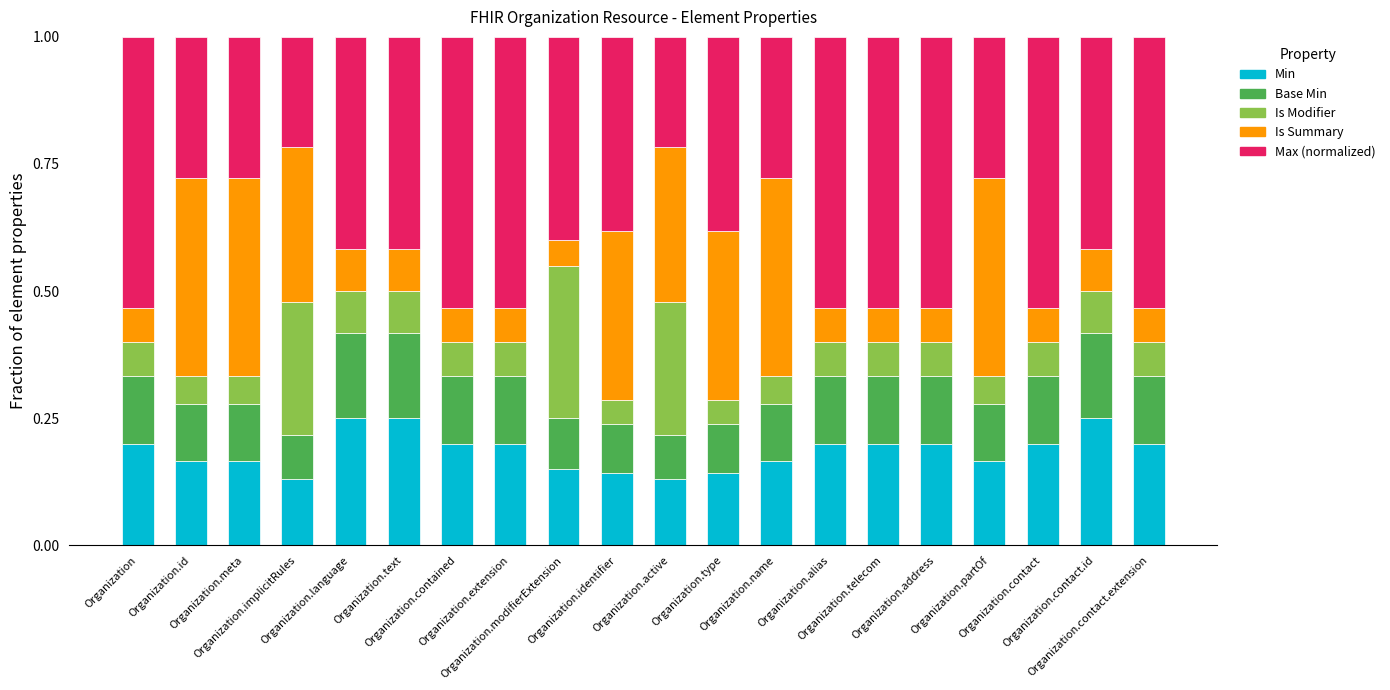

What are all the series names shown in the legend?

Min, Base Min, Is Modifier, Is Summary, Max (normalized)